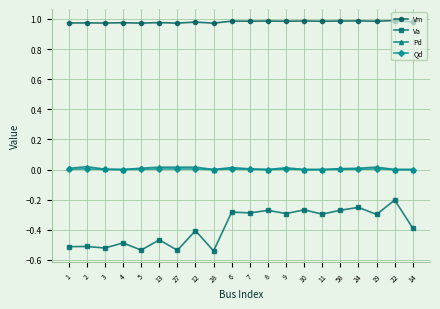

True or false: Vm has more than 2 interior local peaks.

True